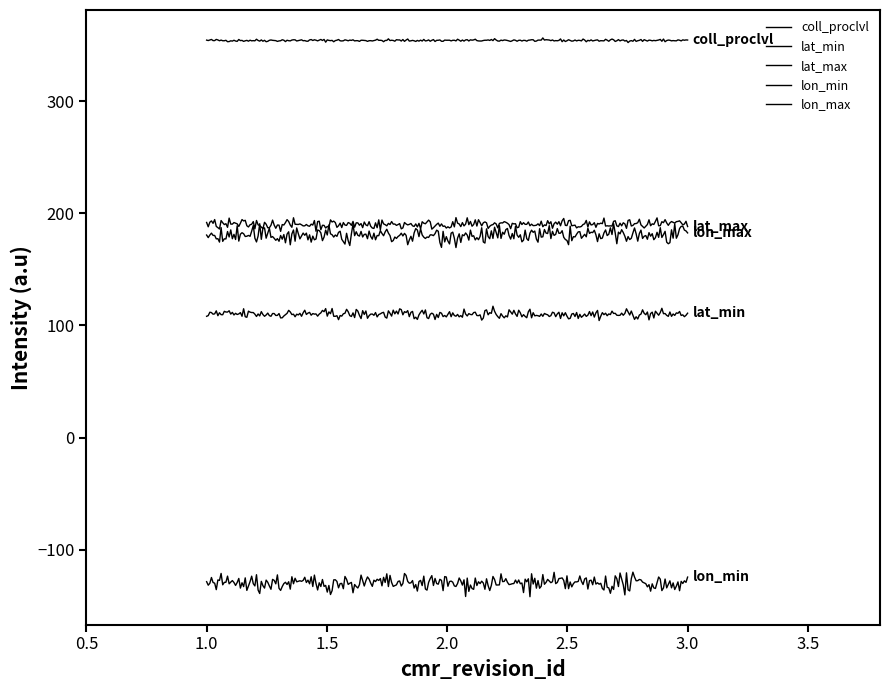

Is this an area chart (filled region under the line)?

No